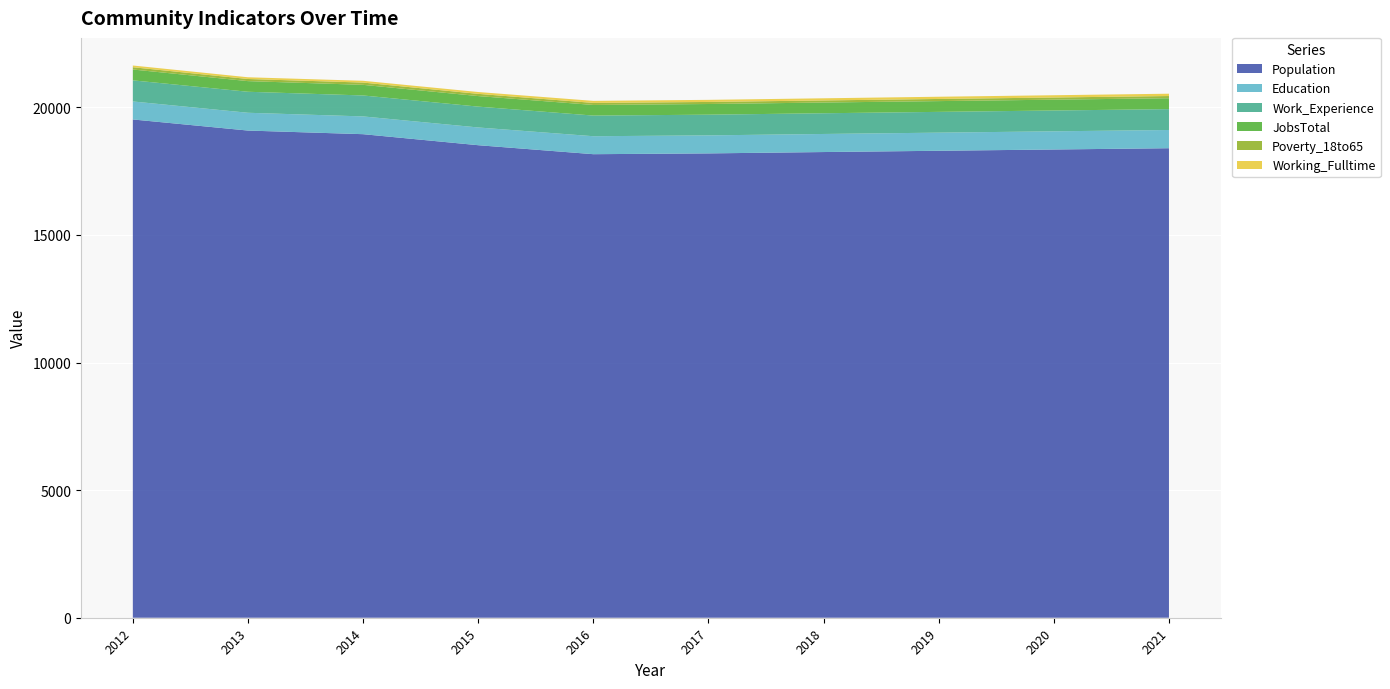

Reading right to left, what are all the values shown in this chart?

Population: 18397	18347	18297	18247	18194	18163	18515	18947	19089	19524
Education: 714	712	710	708	706	704	695	696	697	705
Work_Experience: 818	816	814	812	811	809	817	821	823	827
JobsTotal: 427	424	422	420	418	416	413	416	417	425
Poverty_18to65: 86	85	84	82	81	80	87	89	83	89
Working_Fulltime: 91	89	87	84	82	80	72	70	68	68